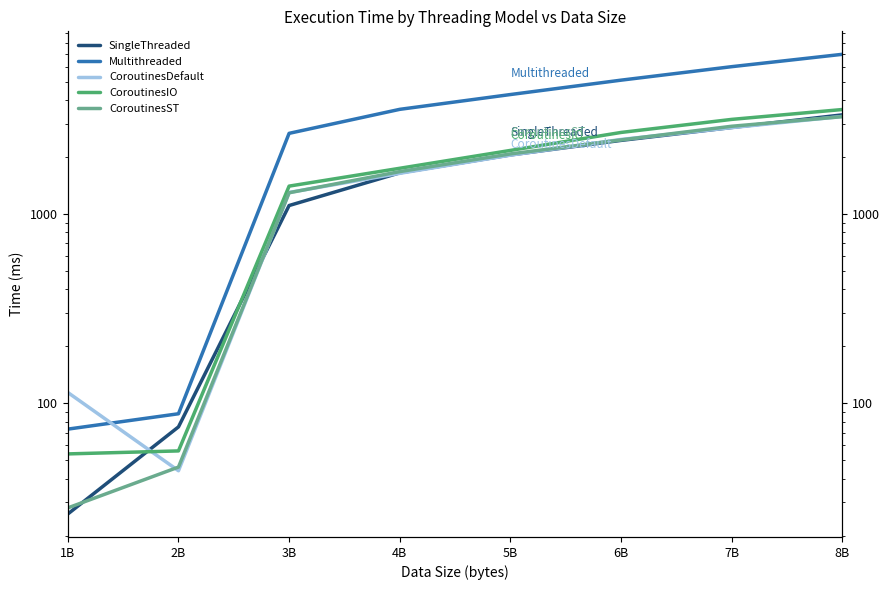

How many lines are shown in the chart?

5